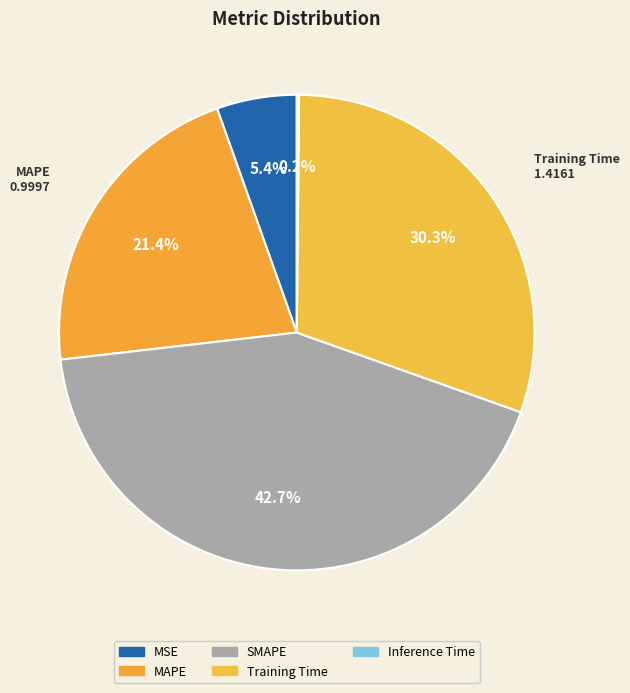

Does MAPE account for over 50% of the chart?

No